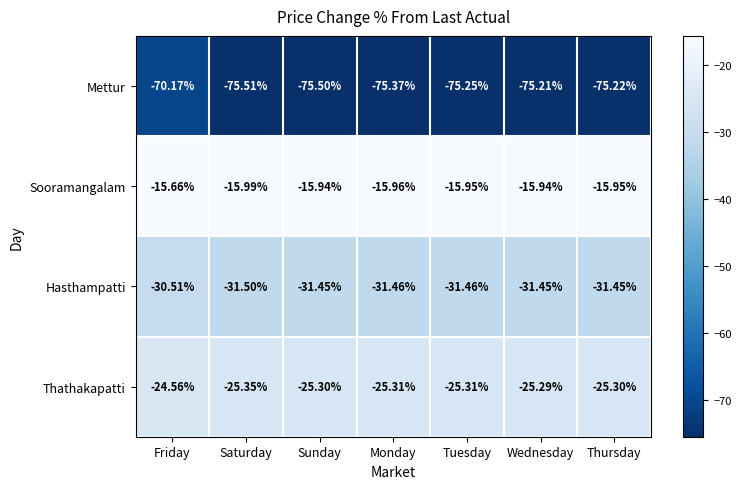

How many distinct data groups are displayed?

4